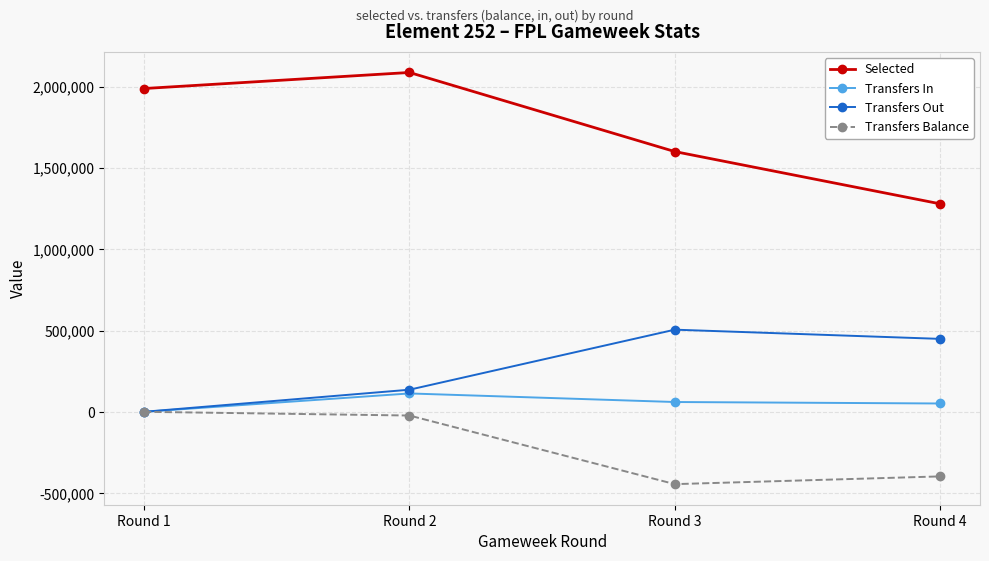

Does the chart have visible grid lines?

Yes